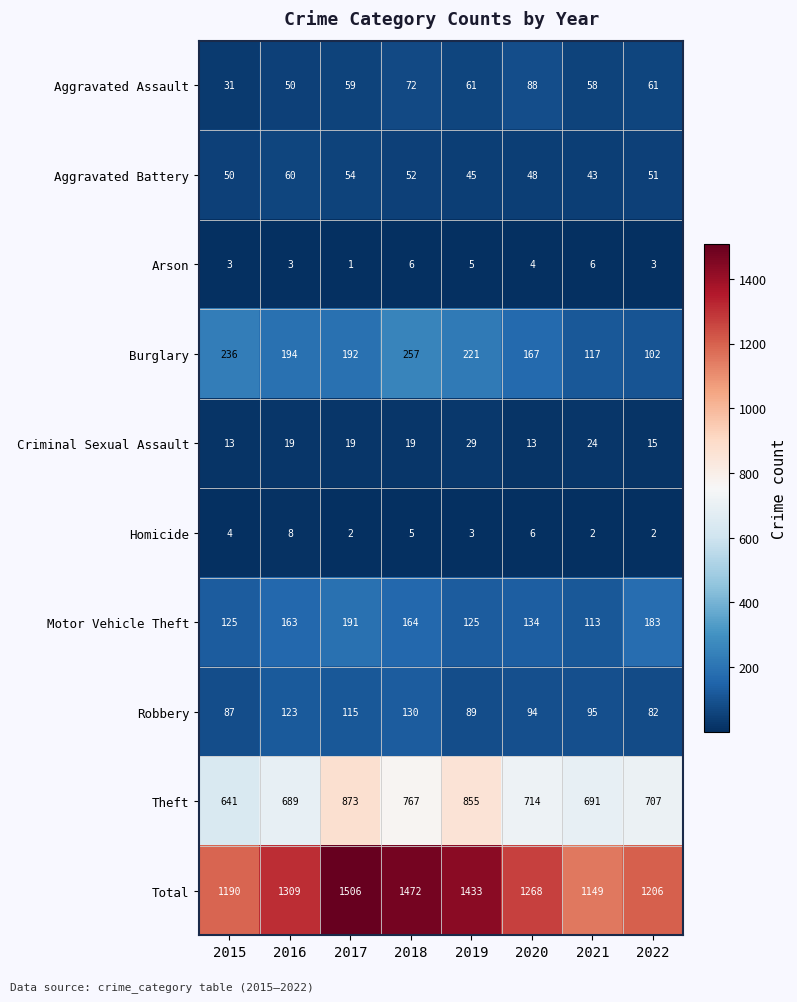

How many categories are shown in the chart?

8